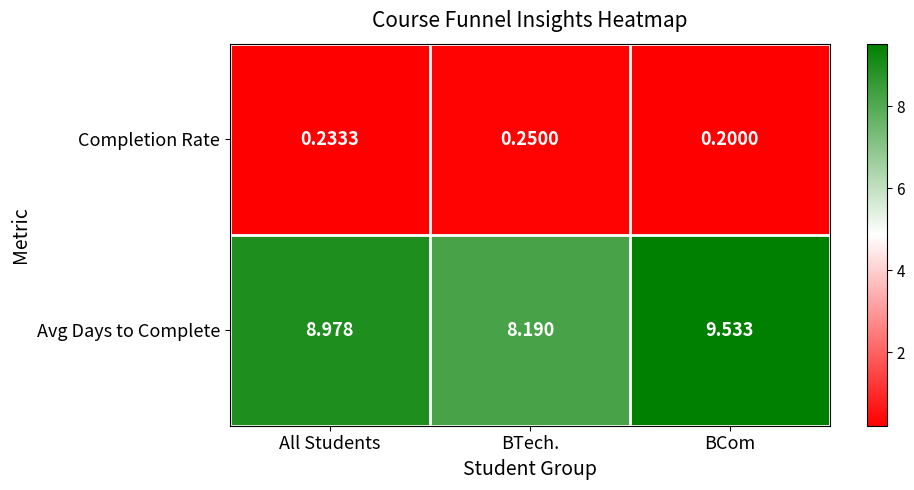

Rank the series by their maximum value, from highest to lowest.

Avg Days to Complete, Completion Rate